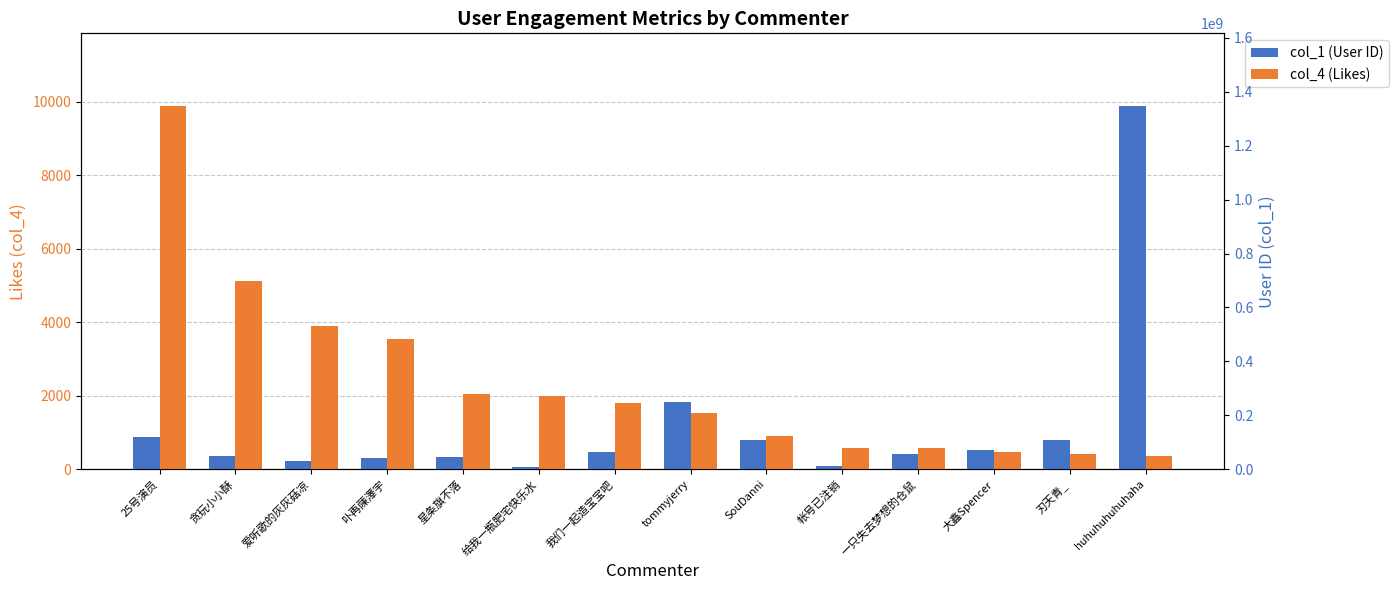

Is it true that col_4 (Likes) equals 668 at 刃天青_?

False